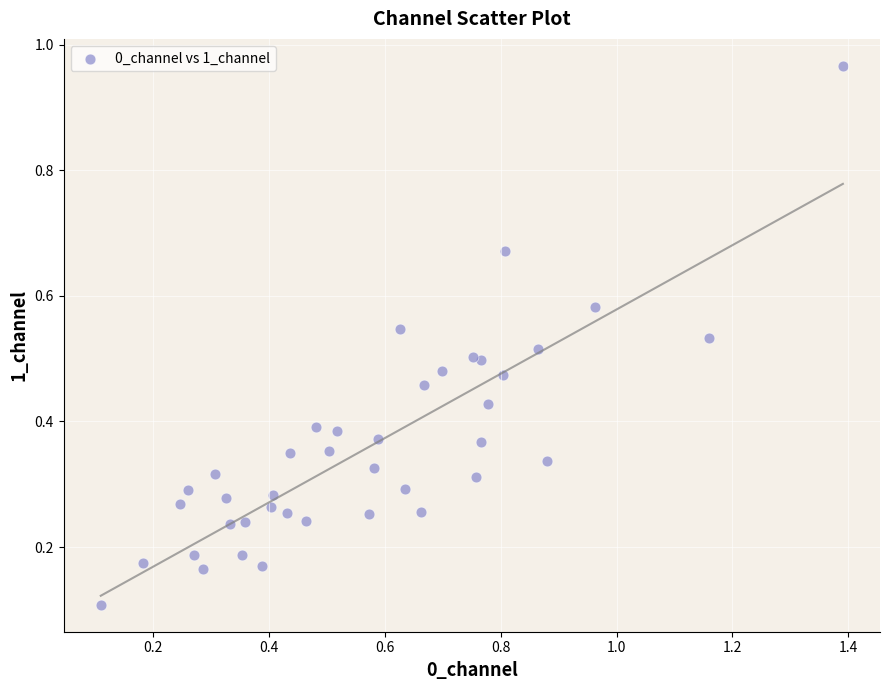

What is the range of X values (max minus min)?

1.3